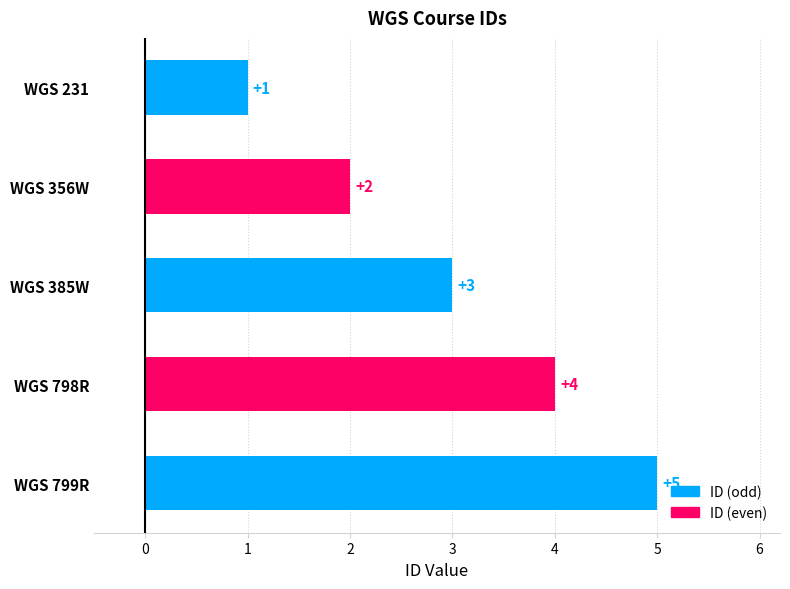

Approximately how many times larger is the value at WGS 385W compared to WGS 356W?

1.5